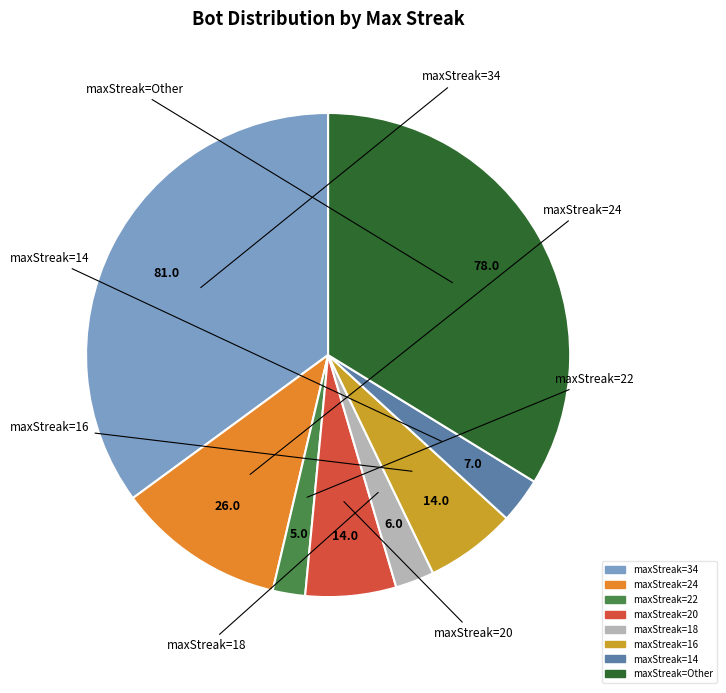

Does any single category account for the majority?

No